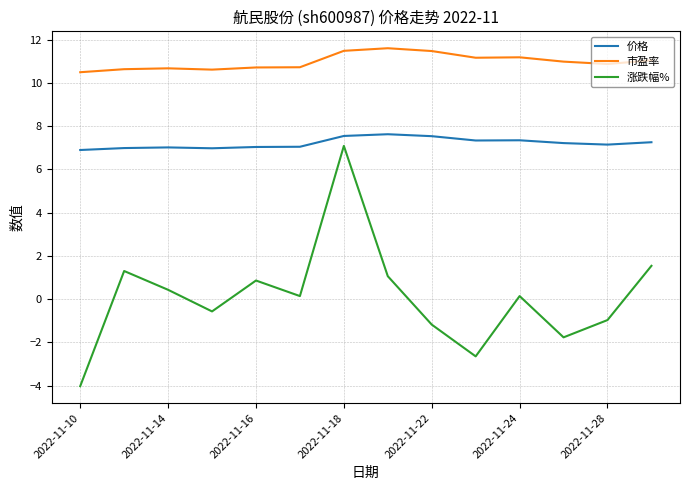

What is the difference between the maximum and minimum values in the 涨跌幅% series?

11.1